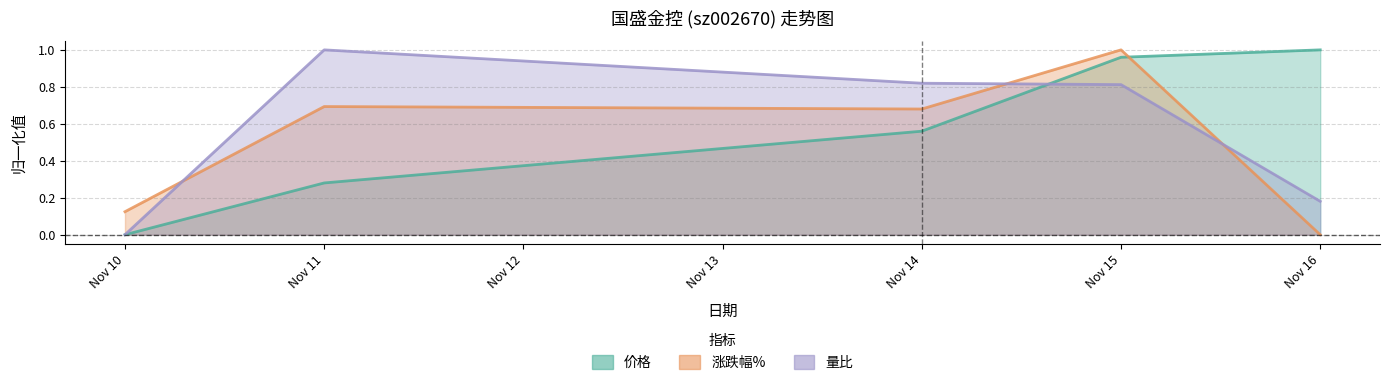

Is the value of 涨跌幅% at Nov 16 greater than the value of 价格 at Nov 14?

No